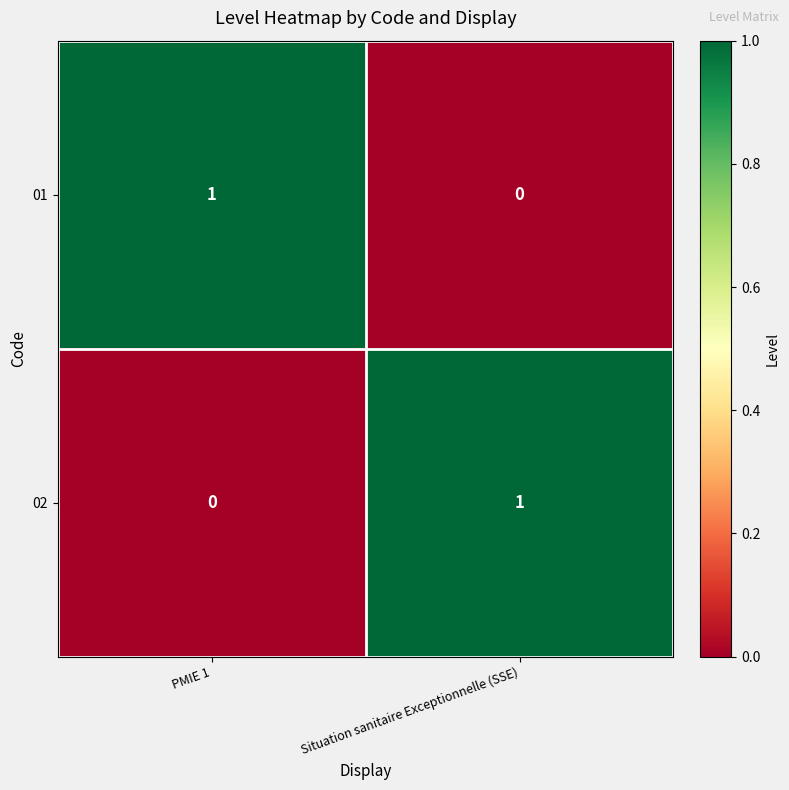

At PMIE 1, list the series in order from largest to smallest.

01, 02